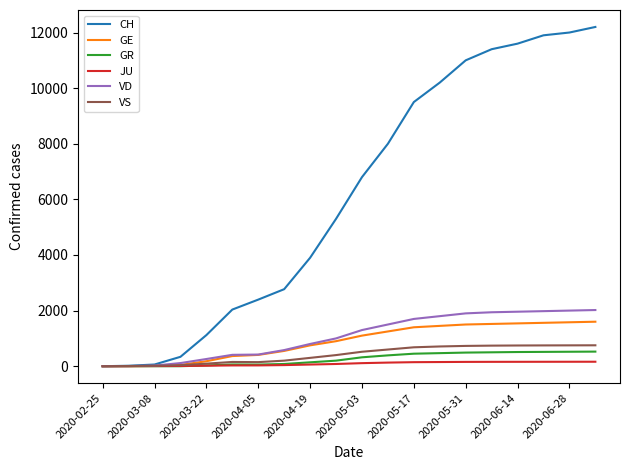

Count the number of categories in the chart.

20